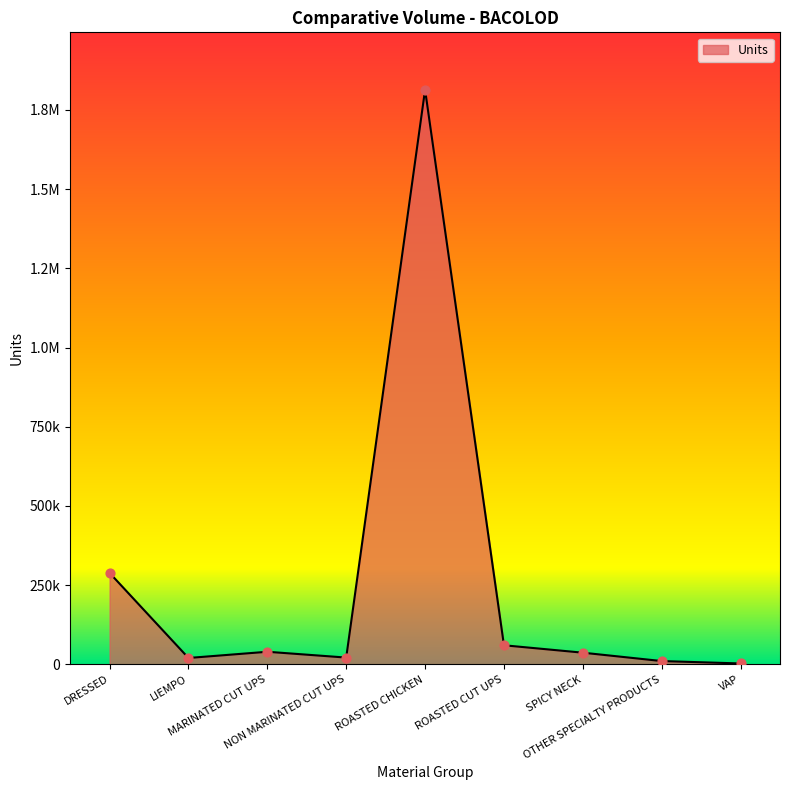

Does the chart have visible grid lines?

No